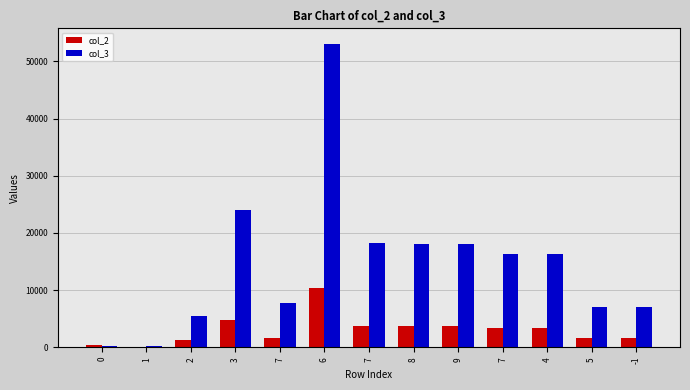

How many series are shown in this chart?

2